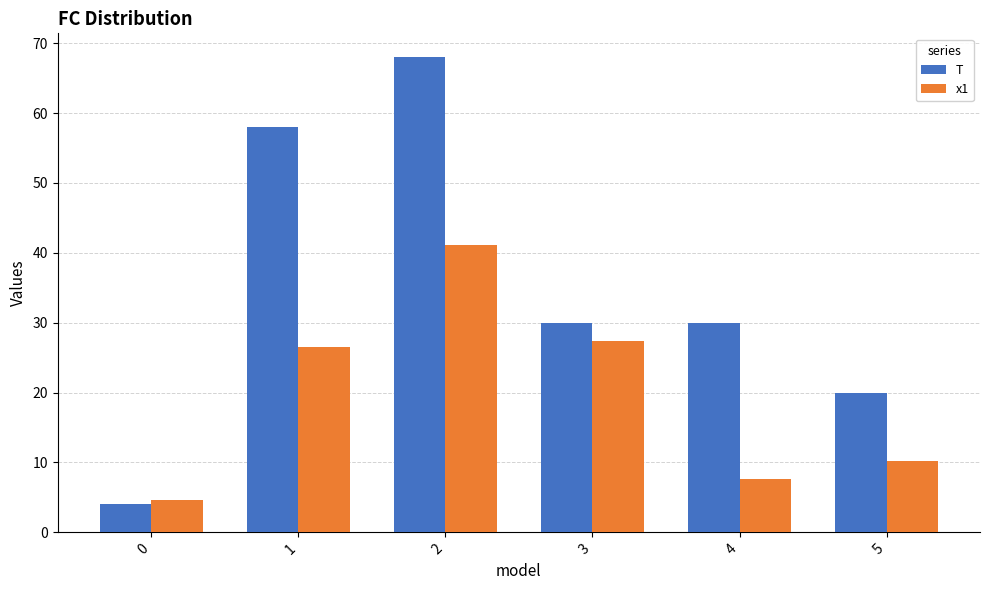

What is the value of the T bar at the 3rd from the left?

68.0